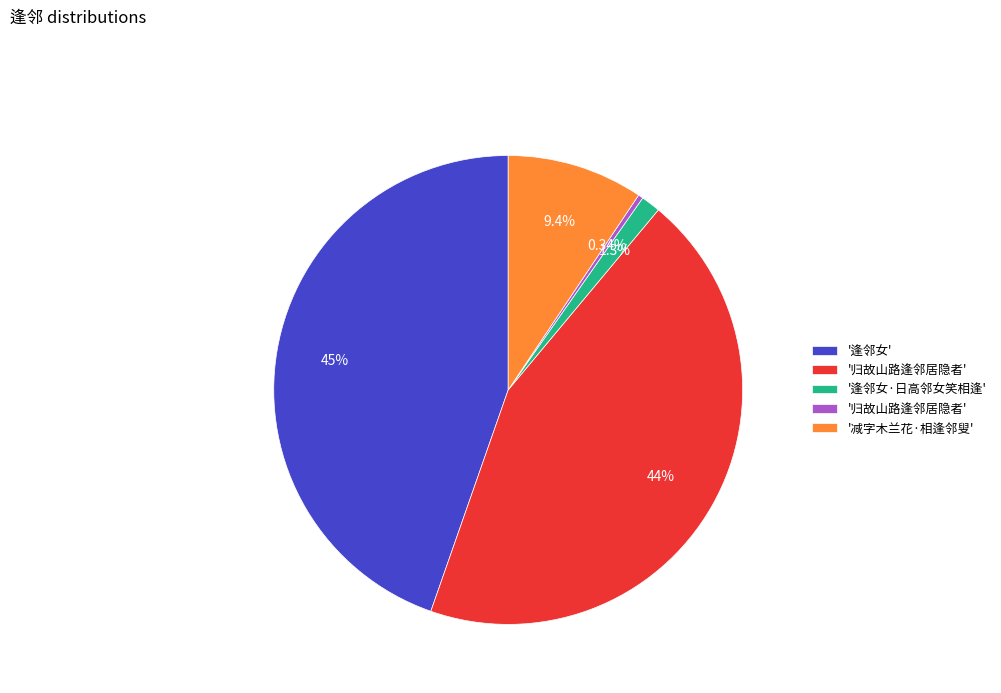

Does any single category account for the majority?

No